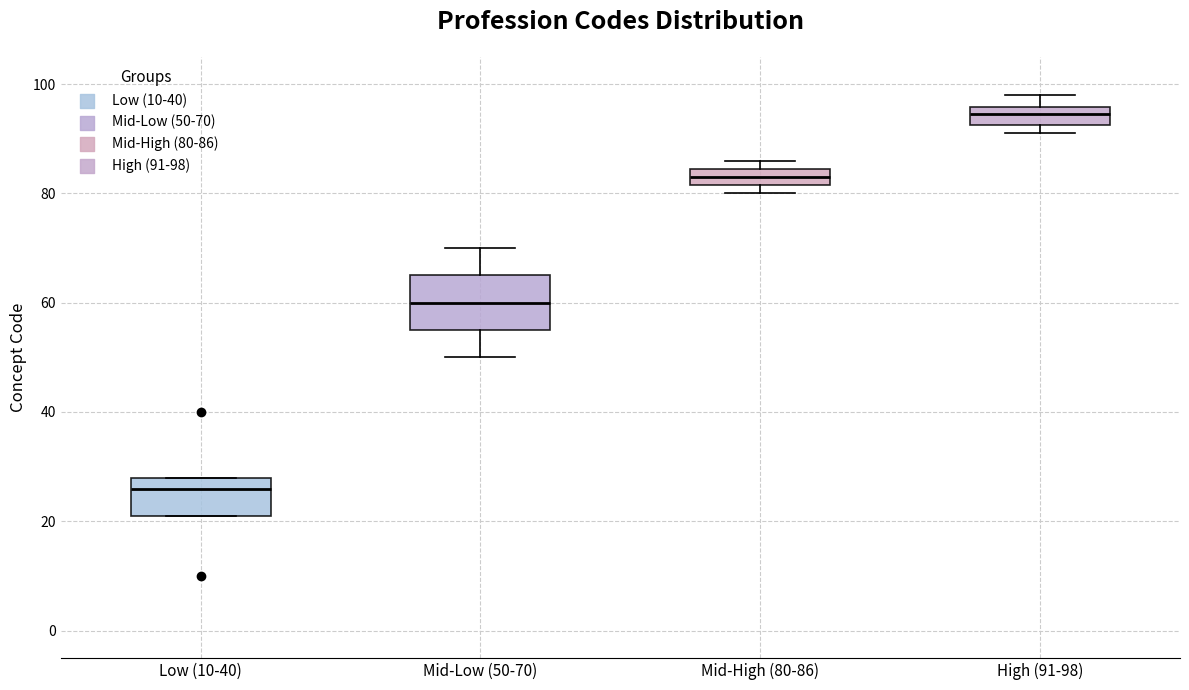

Which box is the tallest, from its lower edge to its upper edge?

Mid-Low (50-70)